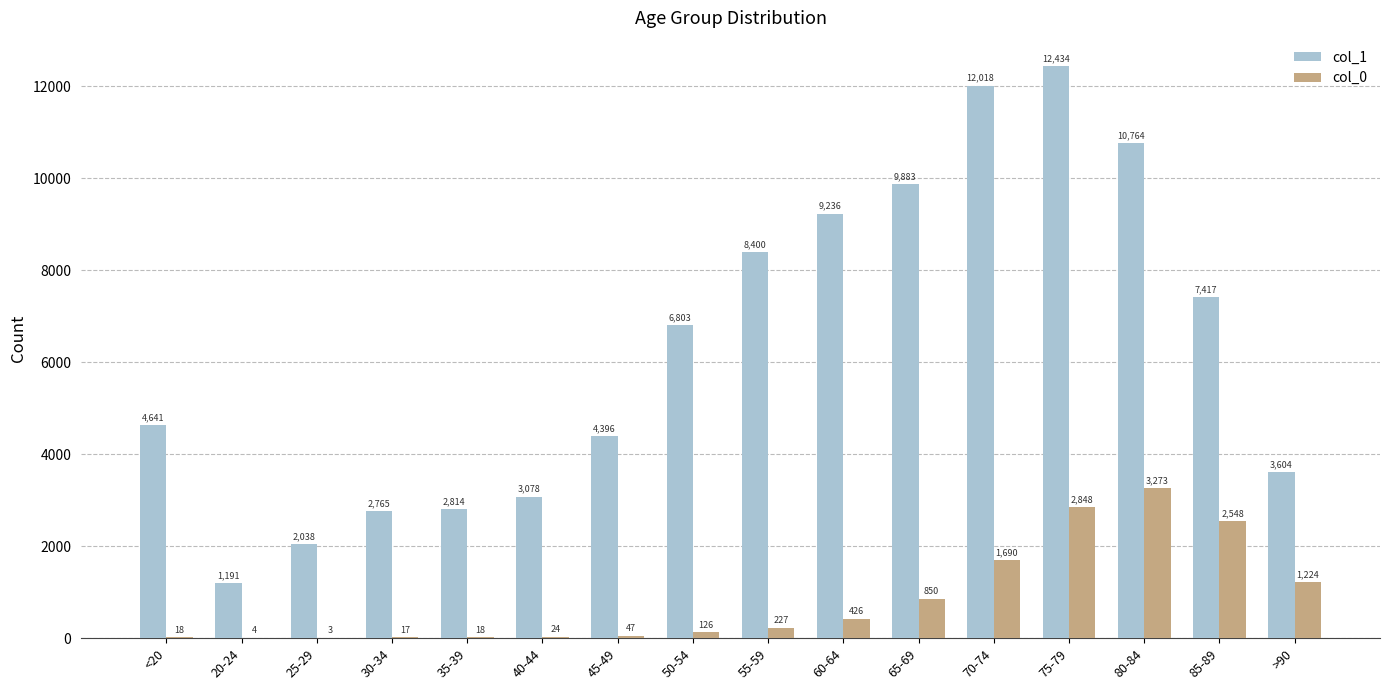

Between <20 and 75-79, which series saw the biggest shift?

col_1